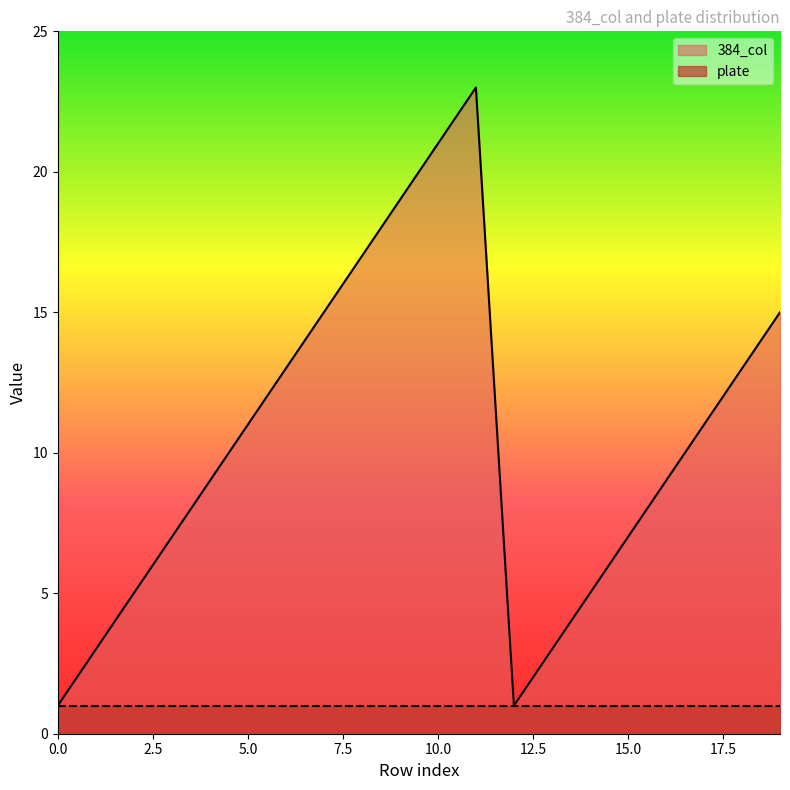

What is the change in value from 5 to 9?

+8